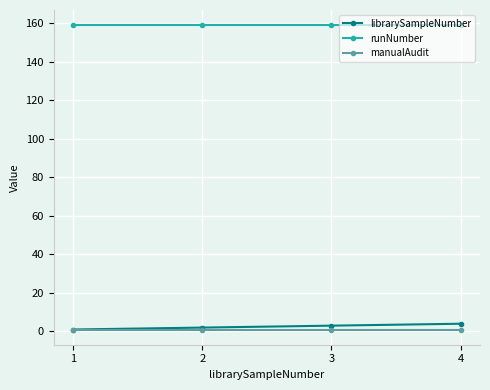

Which series has the largest total across all categories?

runNumber